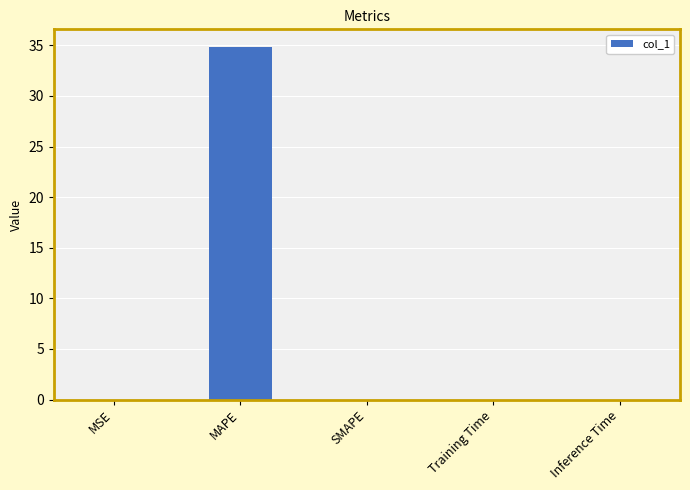

Are the bars grouped side by side (vs. stacked)?

No